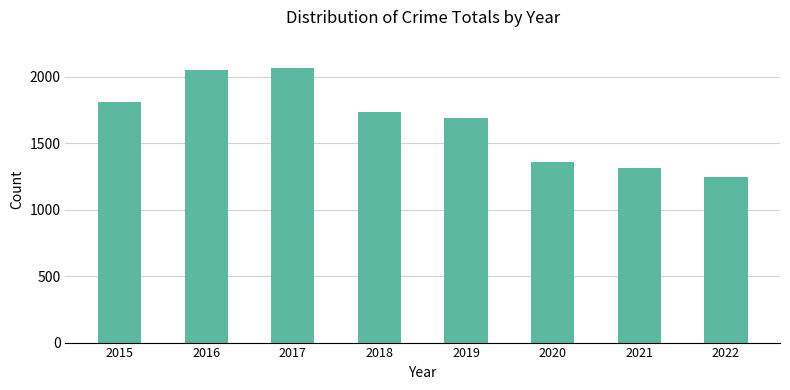

What is the difference between the maximum and minimum values?

819